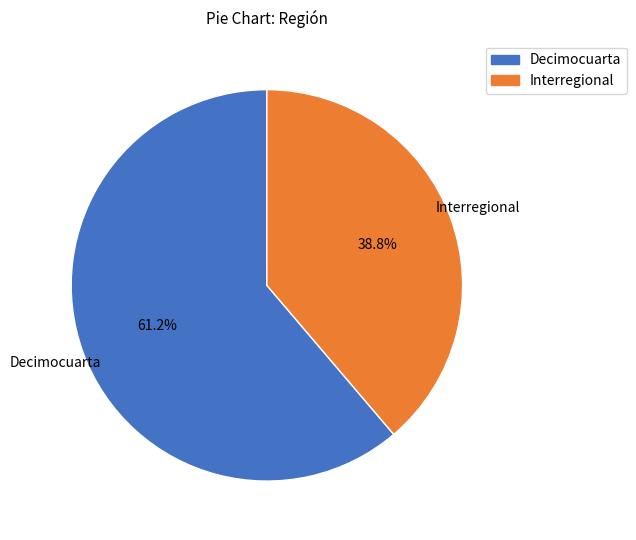

Which category accounts for the majority?

Decimocuarta